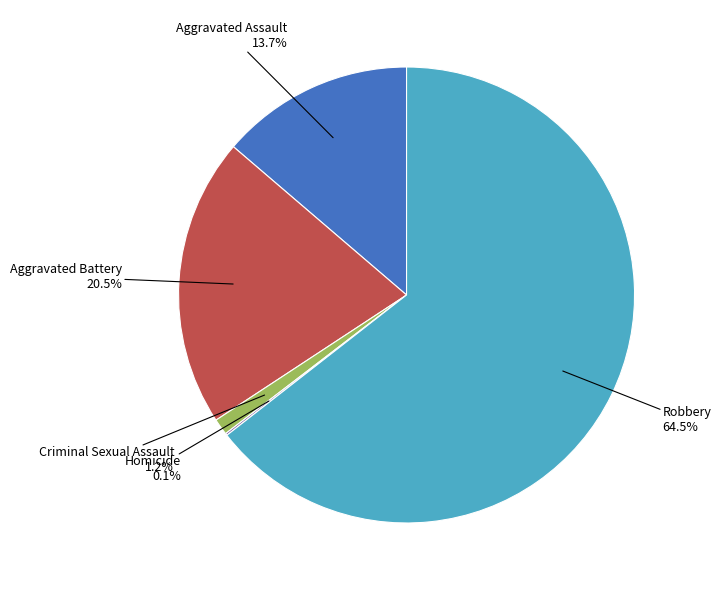

To the nearest percent, what is the difference between the largest and smallest slice percentages?

64%